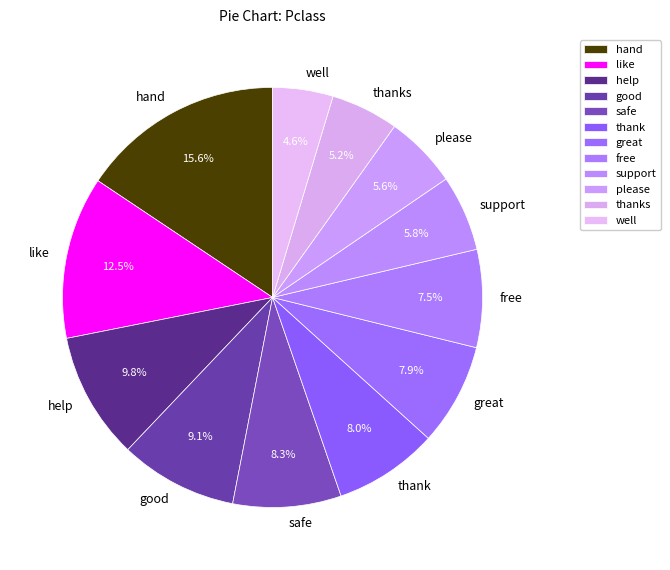

To the nearest percent, what is the difference between the largest and smallest slice percentages?

11%